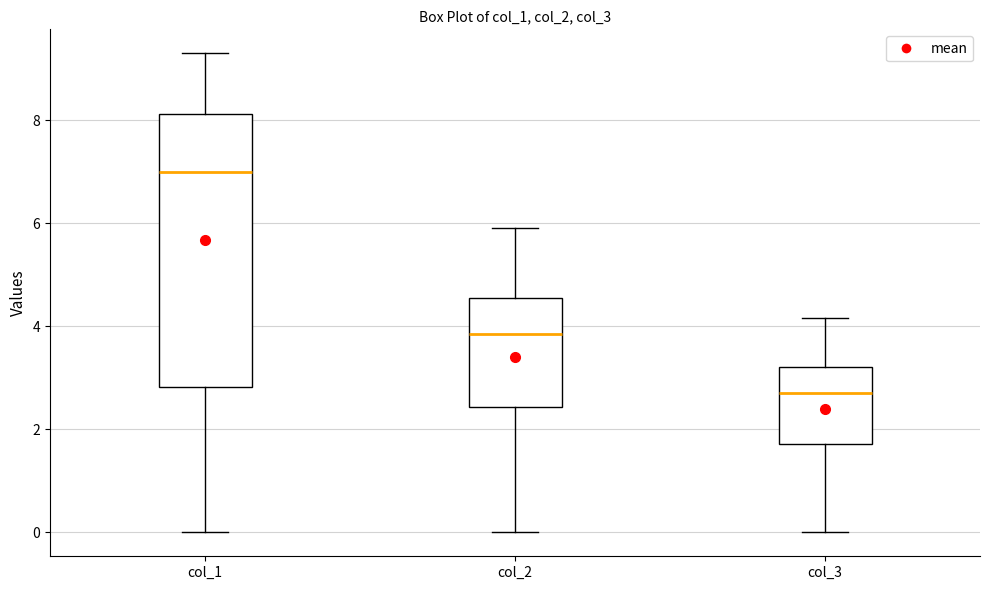

Which box is the tallest, from its lower edge to its upper edge?

col_1